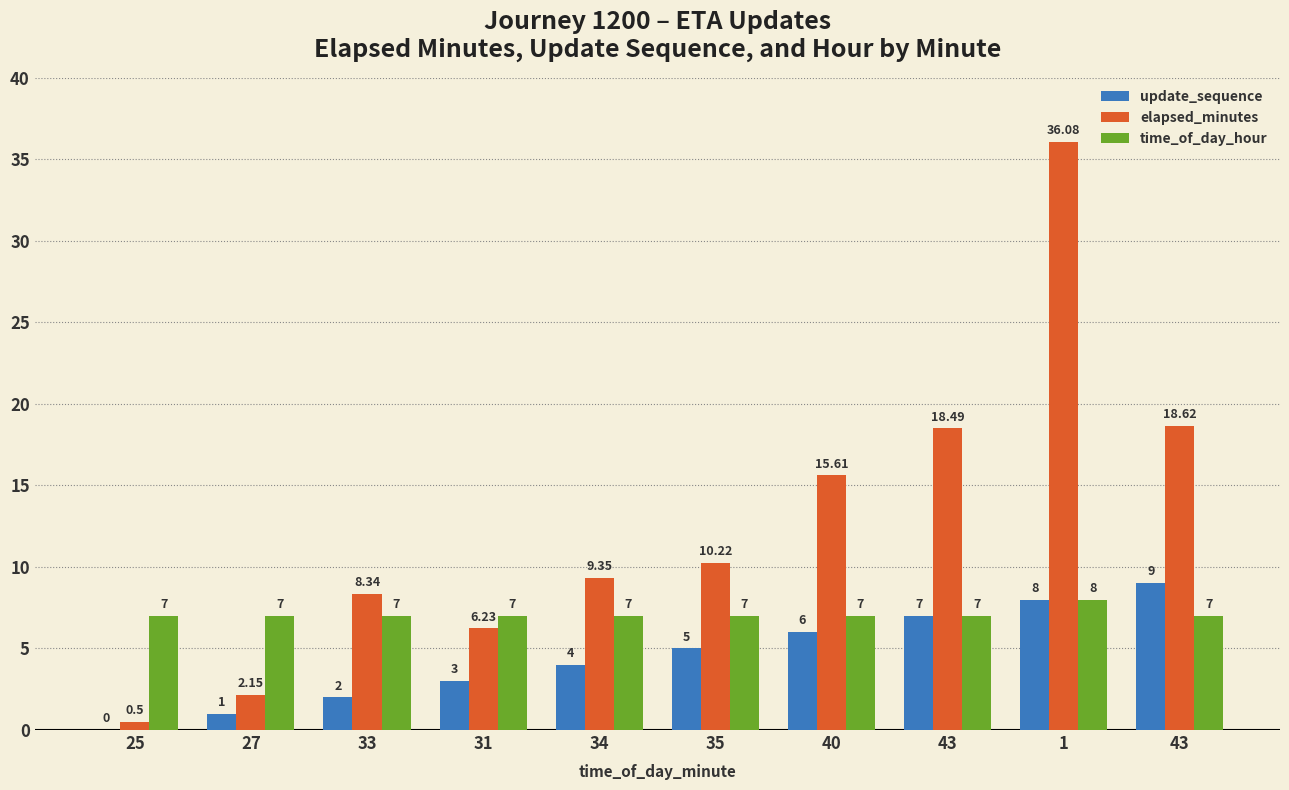

Are the bars grouped side by side (vs. stacked)?

Yes